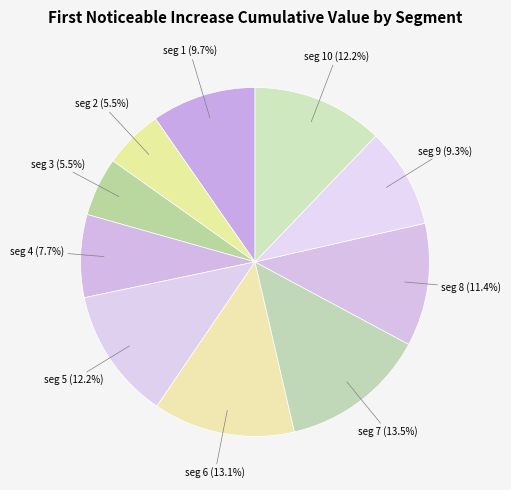

How many segments does this pie chart have?

10